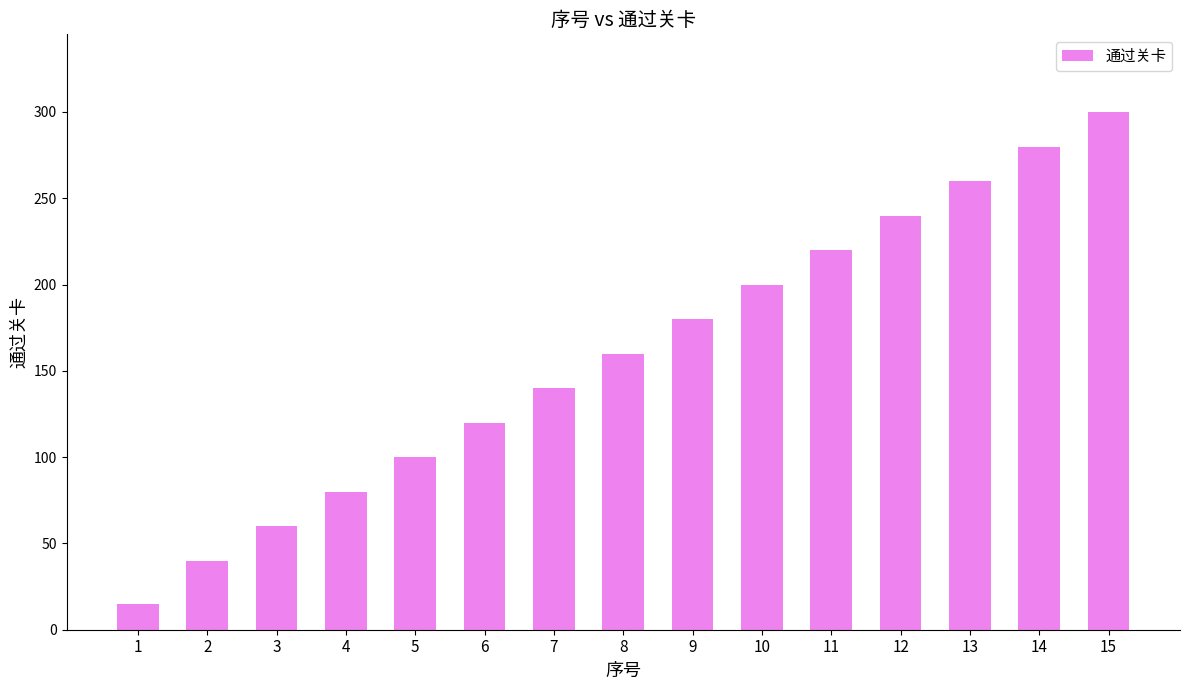

Count the number of categories in the chart.

15